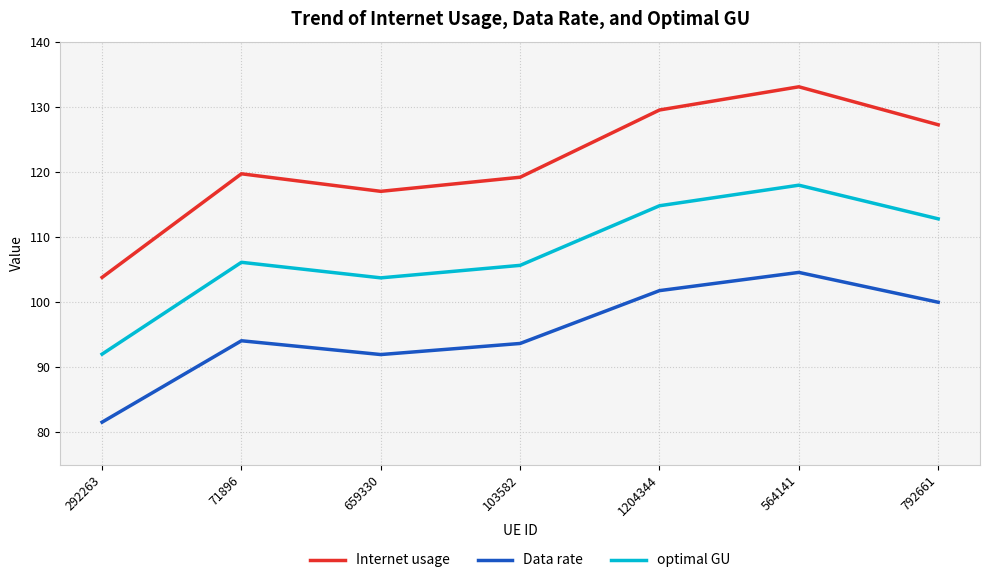

Is the value of Data rate at 792661 greater than the value of Internet usage at 292263?

No